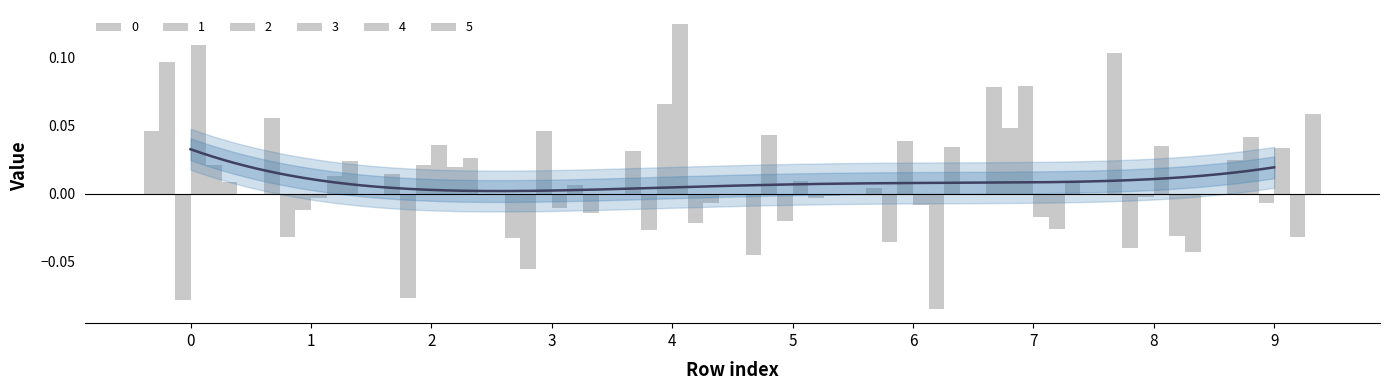

How many bars are there in total?

60